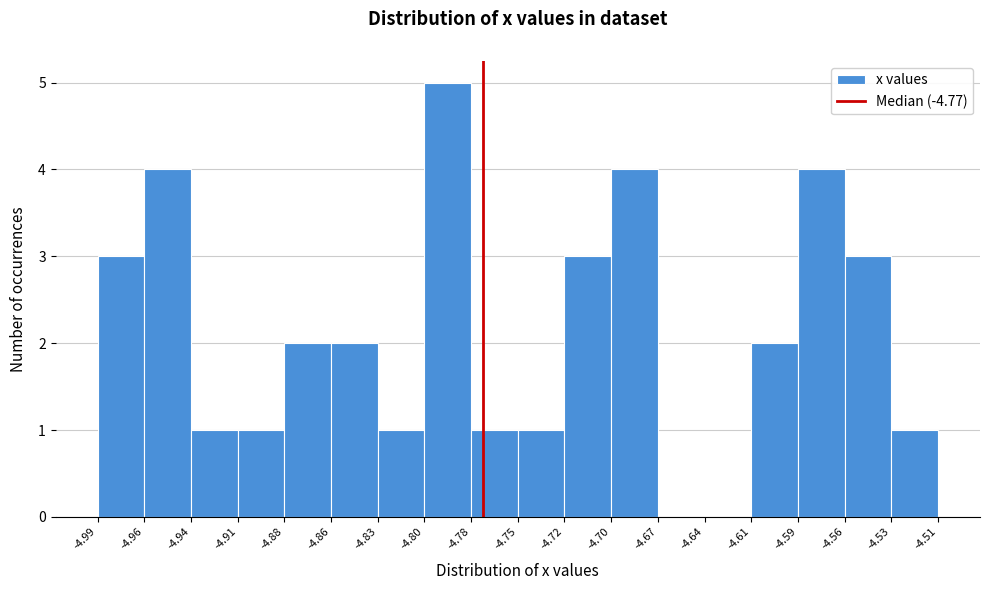

Over which range of the x-axis is the bar tallest?

-4.80 to -4.78